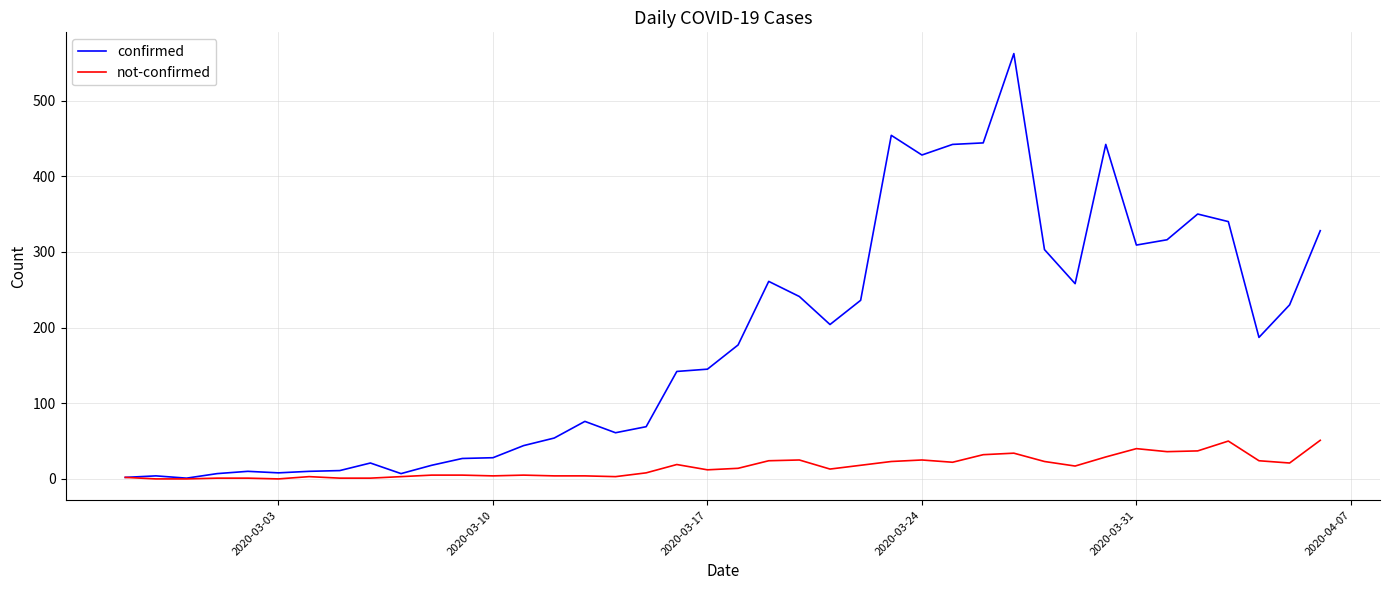

True or false: confirmed has more than 2 interior local peaks.

True